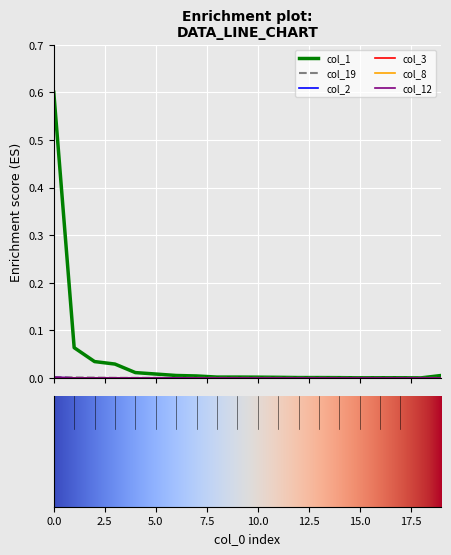

Is this an area chart (filled region under the line)?

No